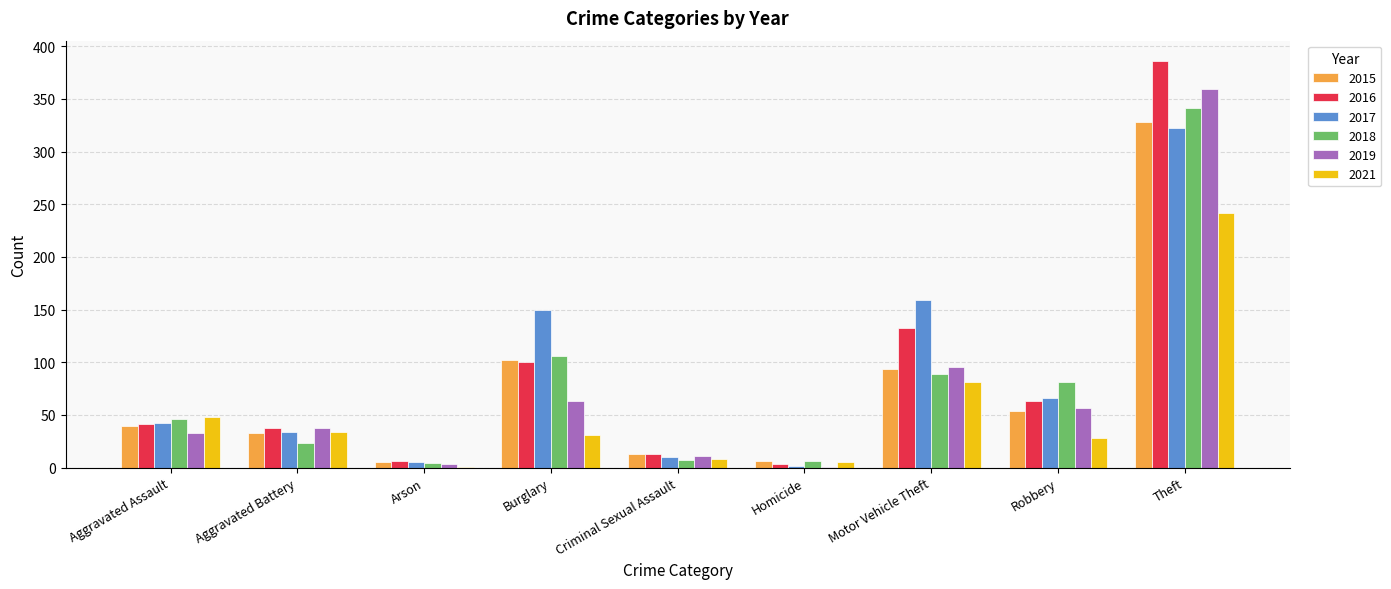

At which label does 2015 reach its peak?

Theft